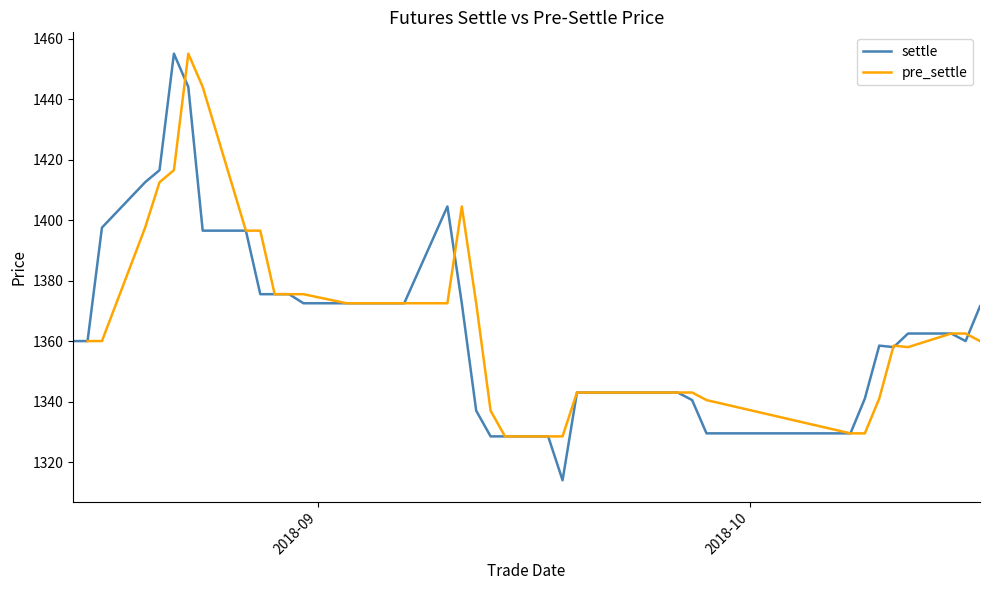

At how many categories does at least one series exceed 1443?

3